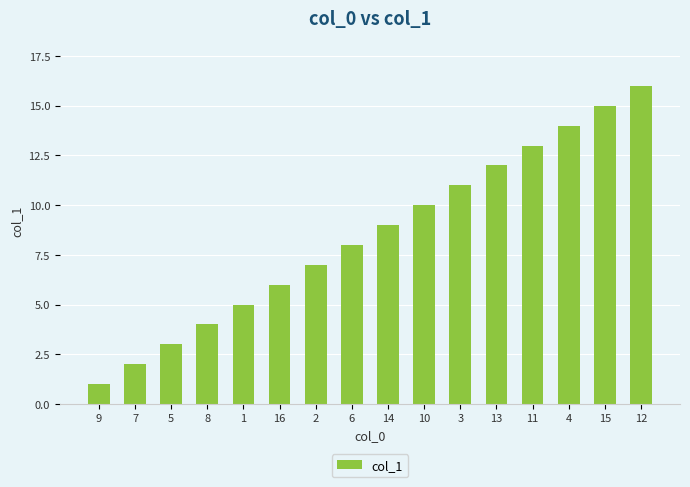

At which label is the value closest to 8?

6